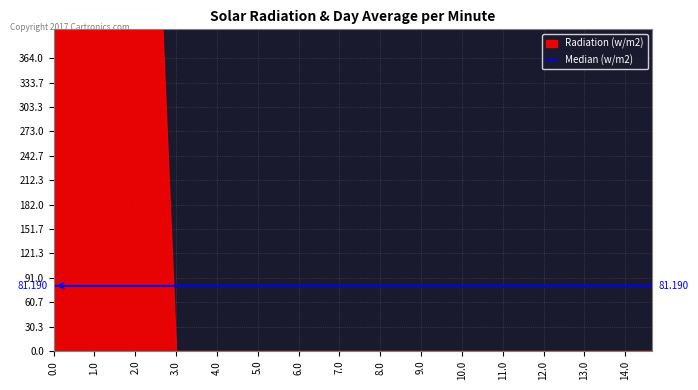

What is the greatest value displayed?

400